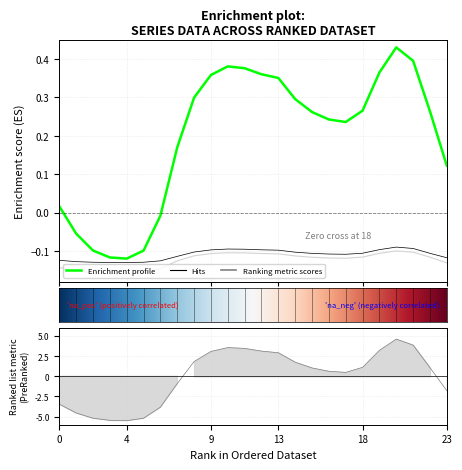

How many categories are shown in the chart?

24